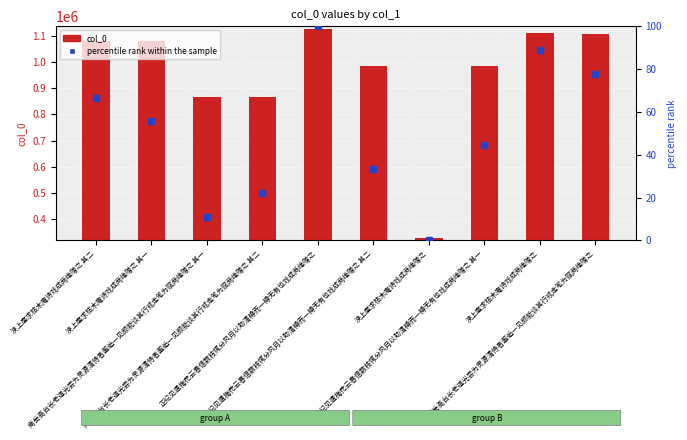

Between 浃上座求枯木庵诗戏成两绝赠之 其一 and 南岳高台长老道光尝为灵源清侍者邂逅一见颇能谈其行戒走笔为赋两绝赠之 其二, which is larger?

浃上座求枯木庵诗戏成两绝赠之 其一